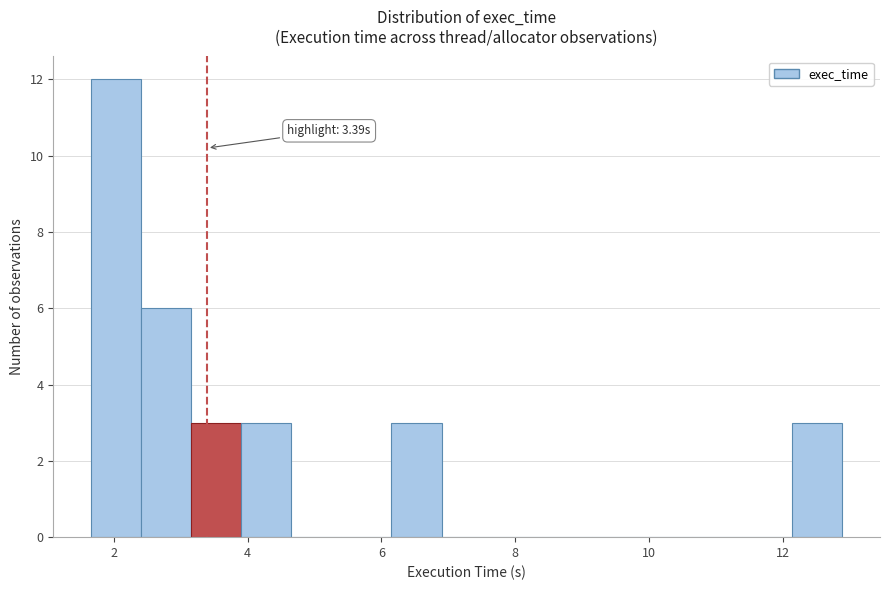

Read against the x-axis, roughly where is the centre of the tallest bar?

2.0